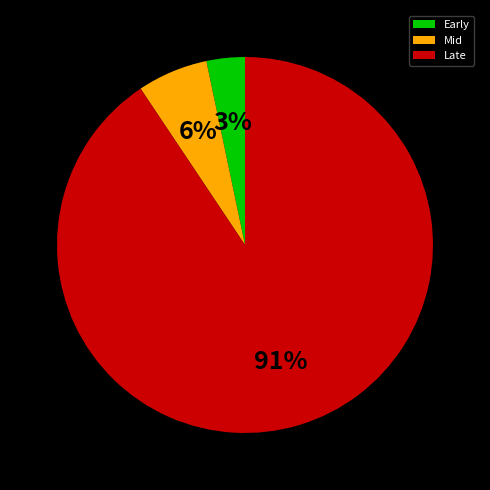

To the nearest percent, what percentage of the pie is Early?

3%